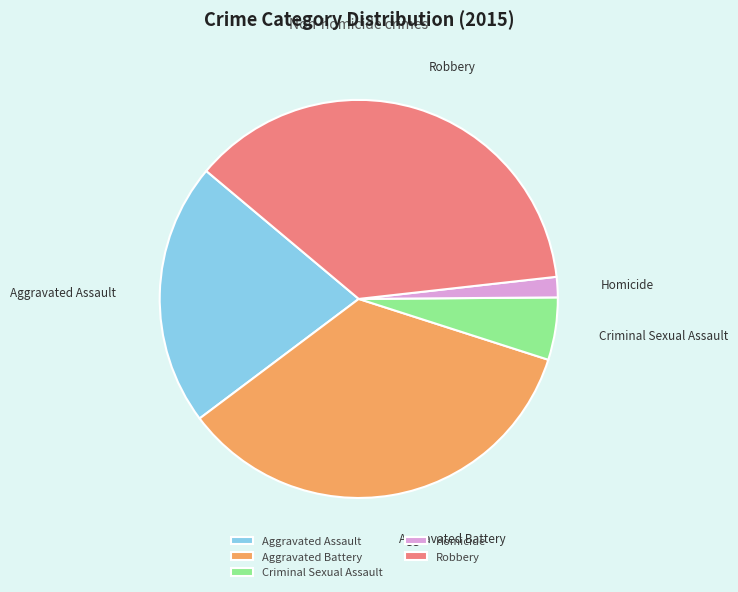

Is the sum of Aggravated Battery and Robbery greater than half?

Yes